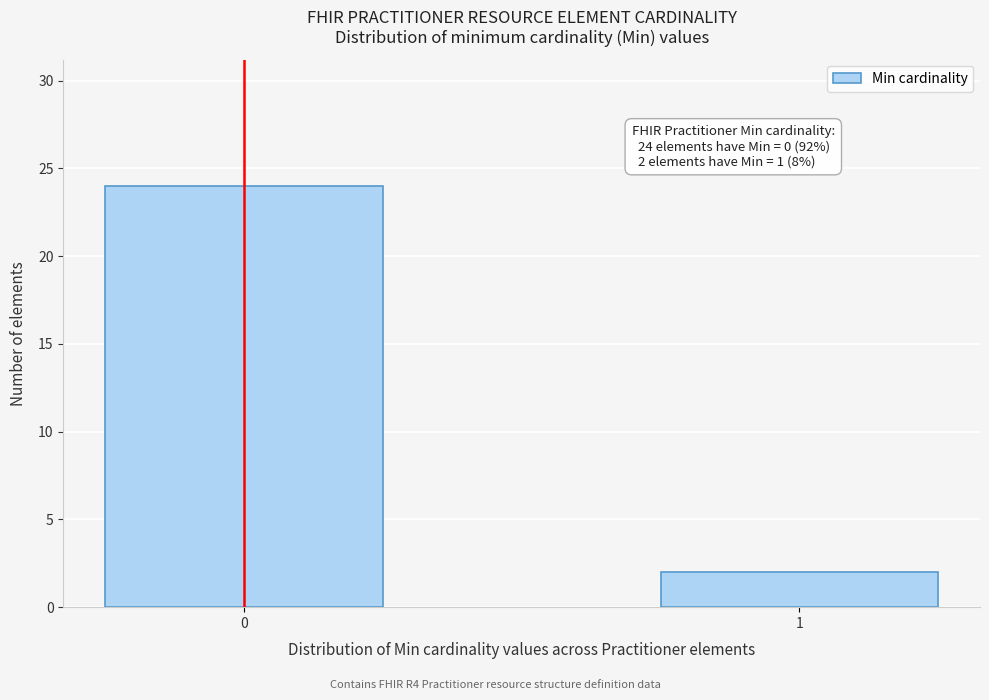

Reading left to right, extract all data points from this chart.

24	2